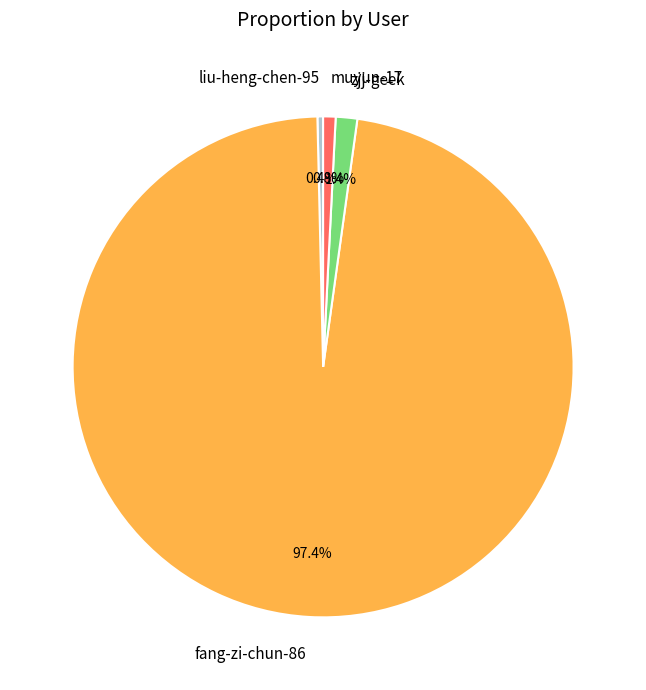

What percentage is NOT represented by liu-heng-chen-95?

99.6%